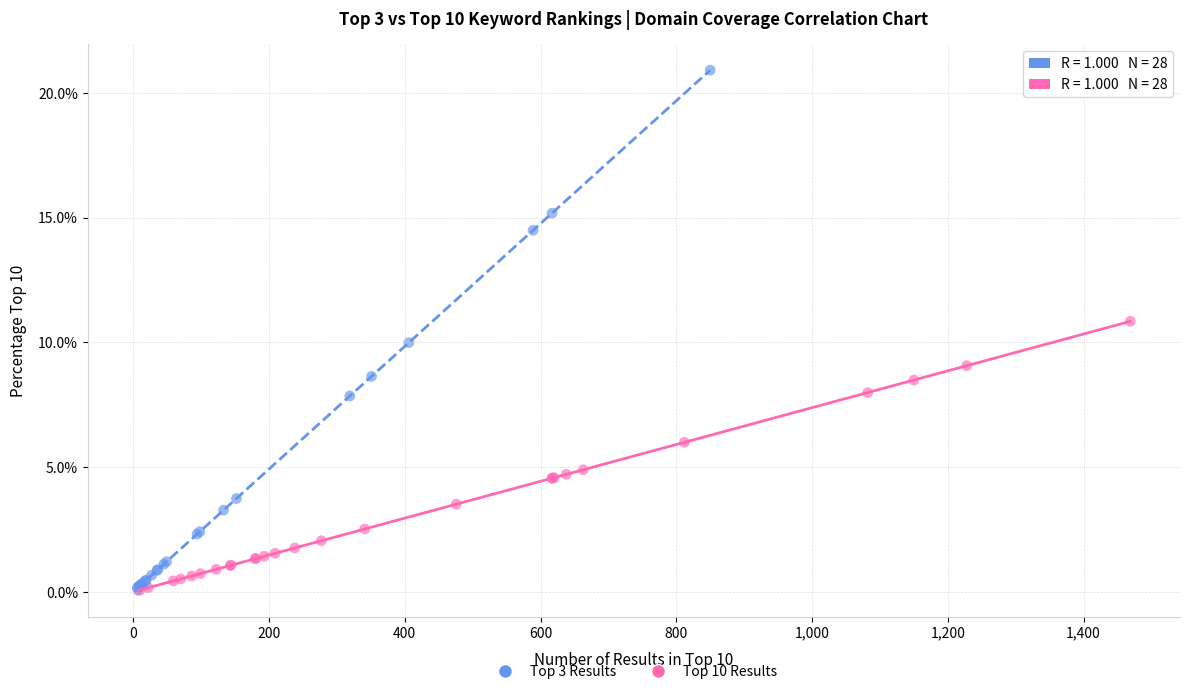

Which series has the largest Y range (max minus min)?

Top 3 Results